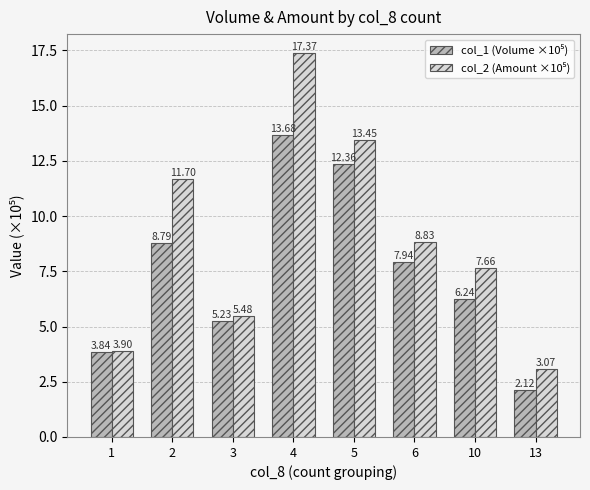

What is the total value across all series at 2?

20.5